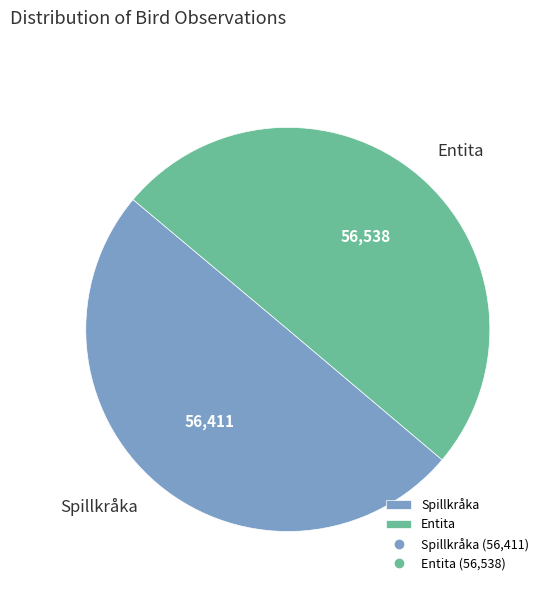

True or false: Entita accounts for 50% of the total.

True